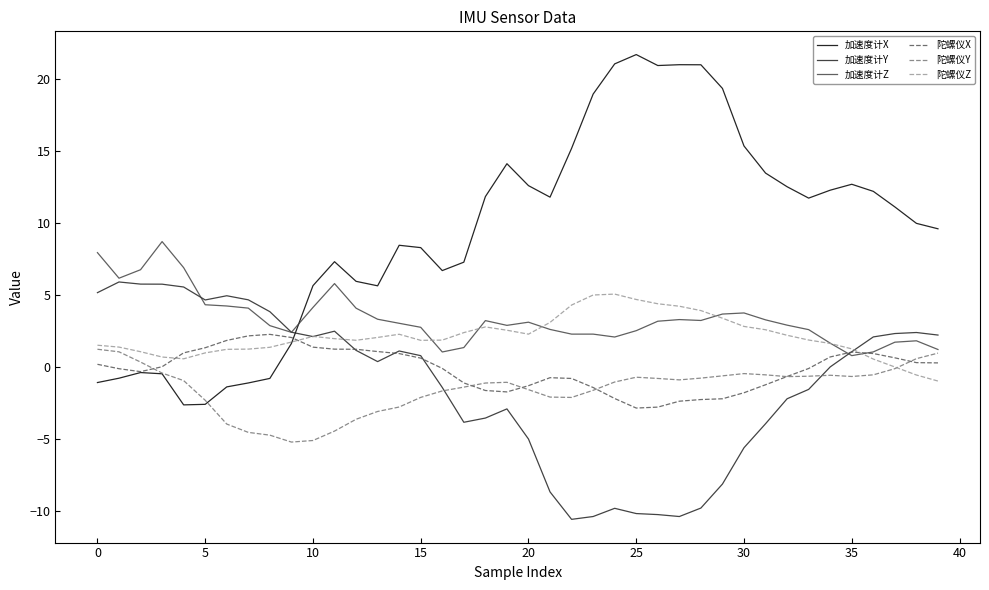

Which series has the largest range (max minus min)?

加速度计X